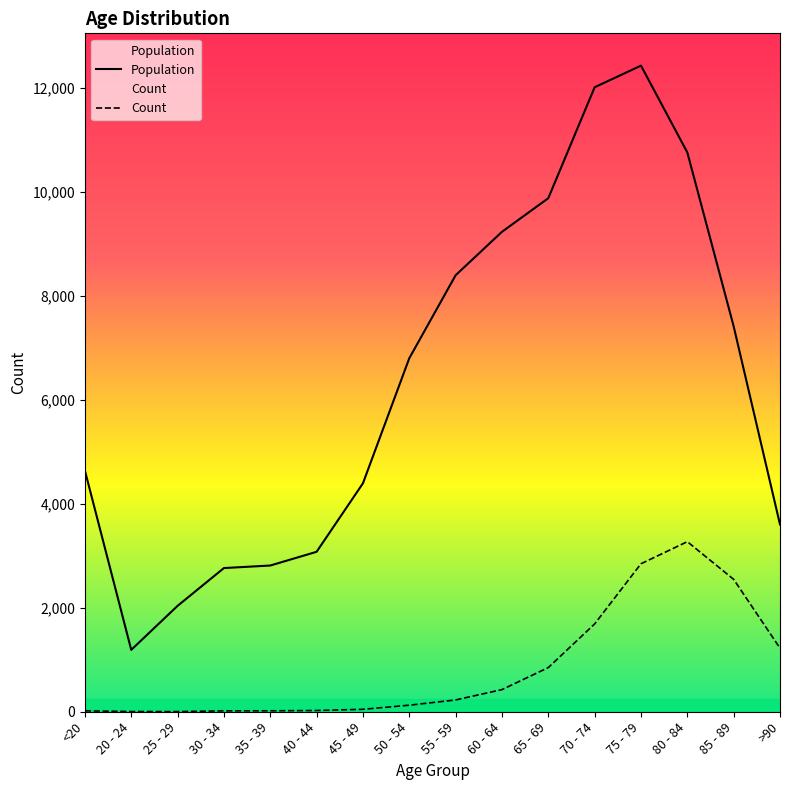

True or false: Count has a value of 1224 at >90.

True